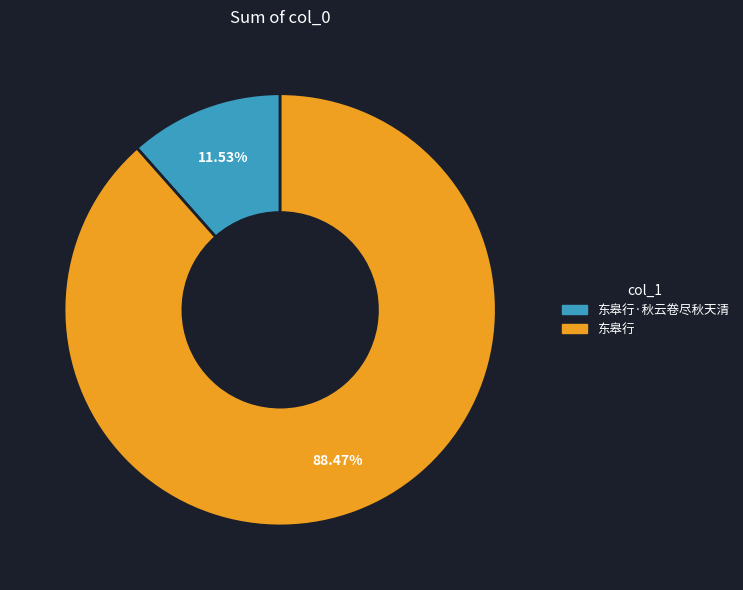

Does any single category account for the majority?

Yes